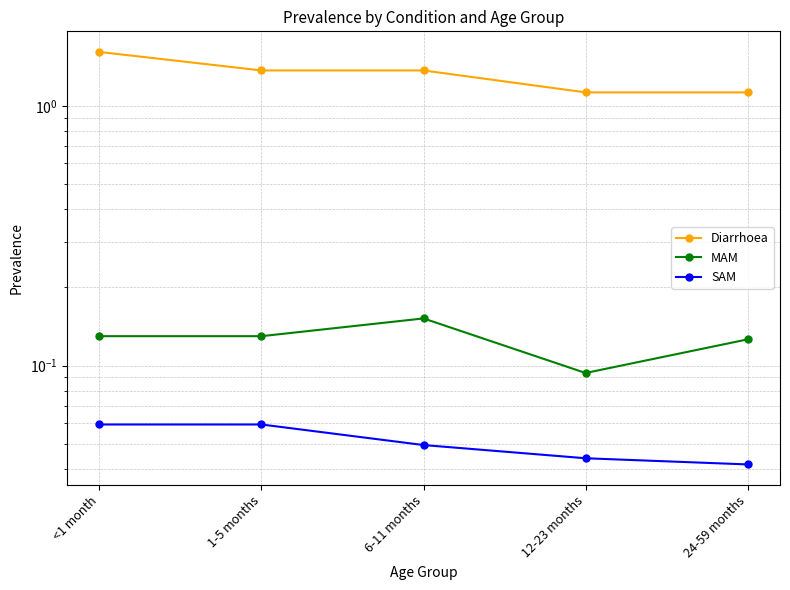

What is the label of the 1st point from the left?

<1 month